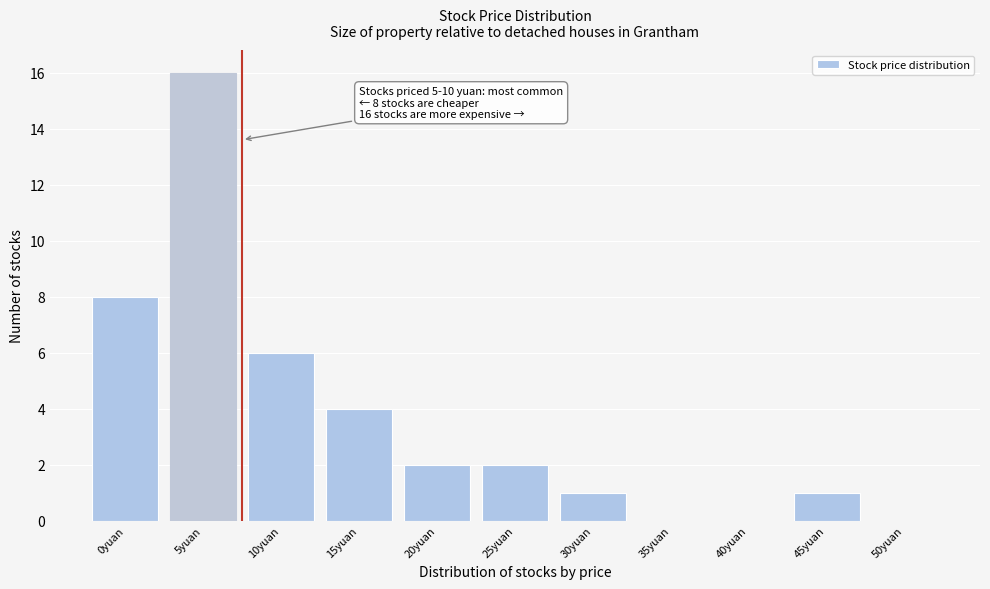

Reading left to right, list all the values displayed in this chart.

0yuan=8	5yuan=16	10yuan=6	15yuan=4	20yuan=2	25yuan=2	30yuan=1	35yuan=0	40yuan=0	45yuan=1	50yuan=0